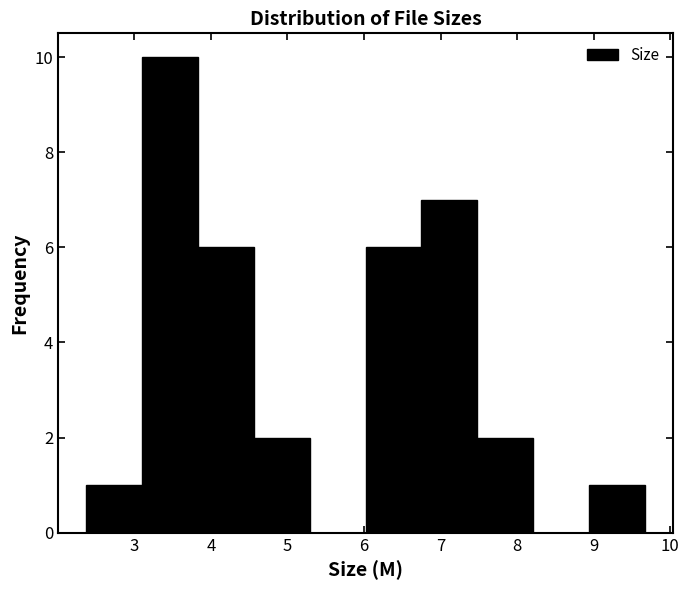

Reading left to right, transcribe this chart: for each bar, give the range it covers on the x-axis and its height. Neither the bar edges nor the heights are printed on the chart, so give them approximately, as read against the axes.

2.37 to 3.10: 1
3.10 to 3.83: 10
3.83 to 4.56: 6
4.56 to 5.29: 2
5.29 to 6.02: 0
6.02 to 6.75: 6
6.75 to 7.48: 7
7.48 to 8.21: 2
8.21 to 8.94: 0
8.94 to 9.67: 1